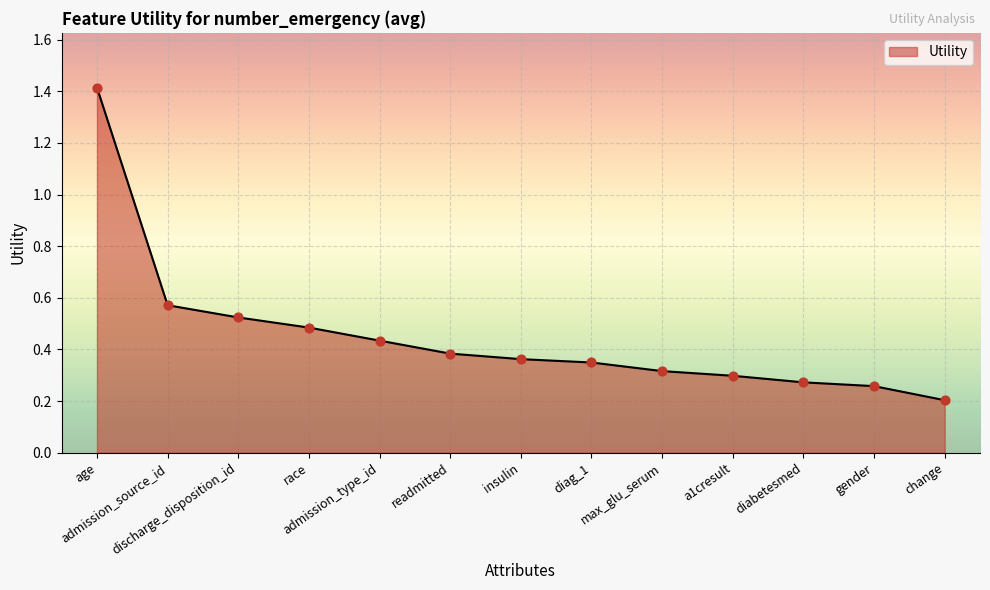

Between insulin and a1cresult, which is larger?

insulin